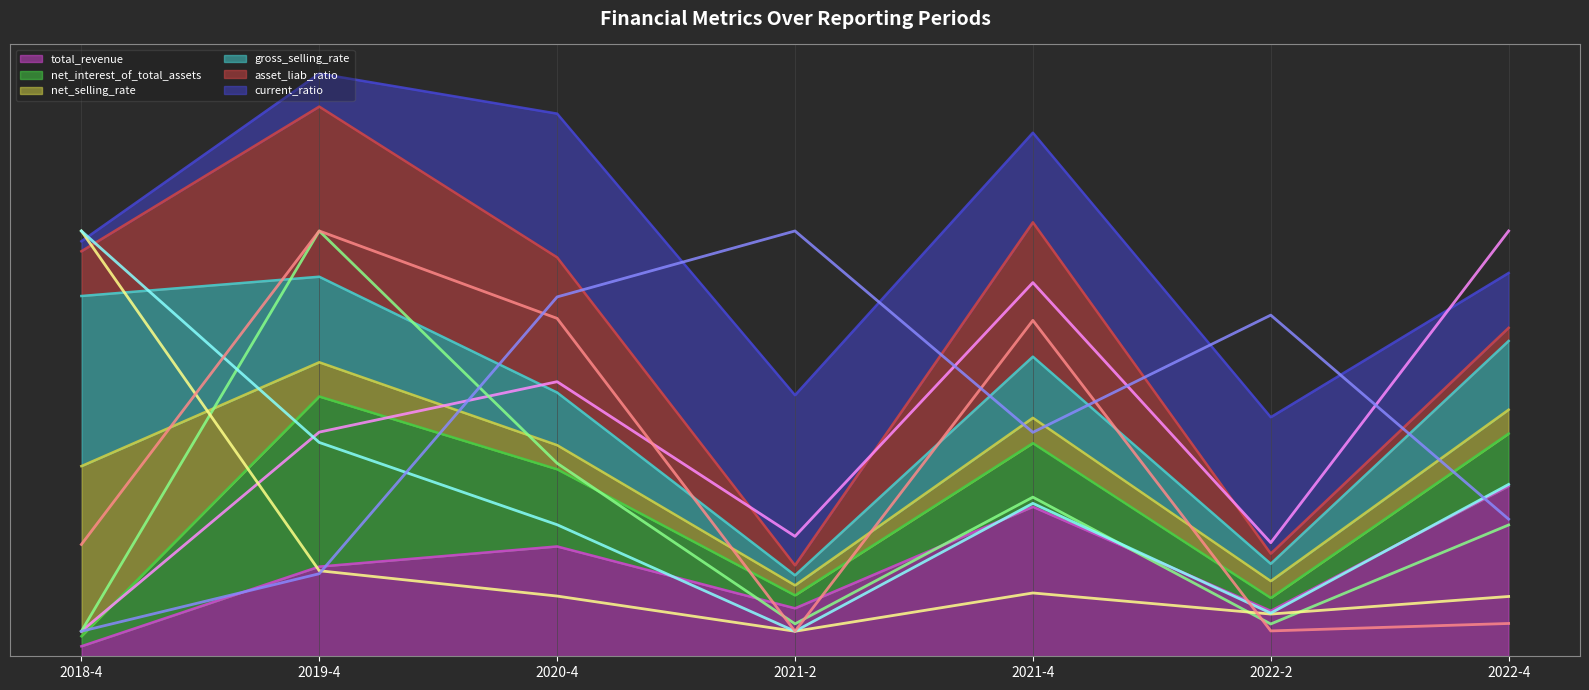

Does the chart display data point markers on the line(s)?

No